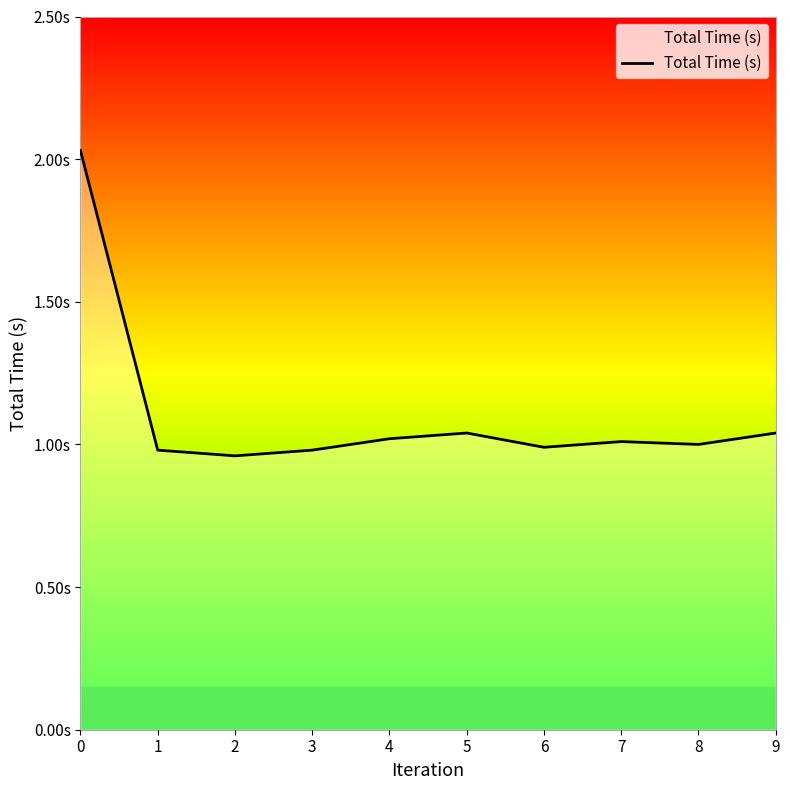

What is the sum of the values at 1 and 2?

1.9